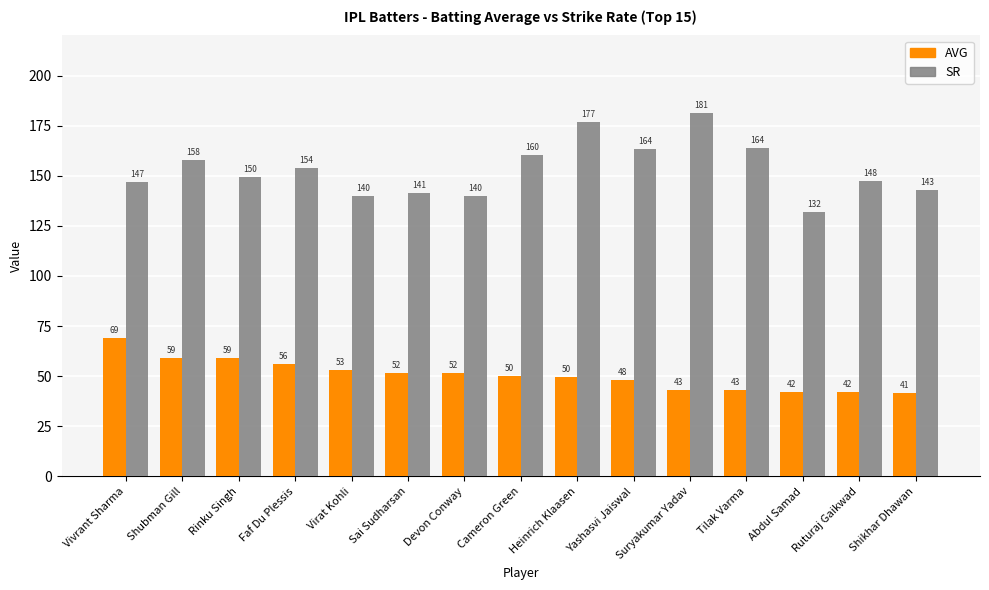

At Cameron Green, list the series in order from largest to smallest.

SR, AVG